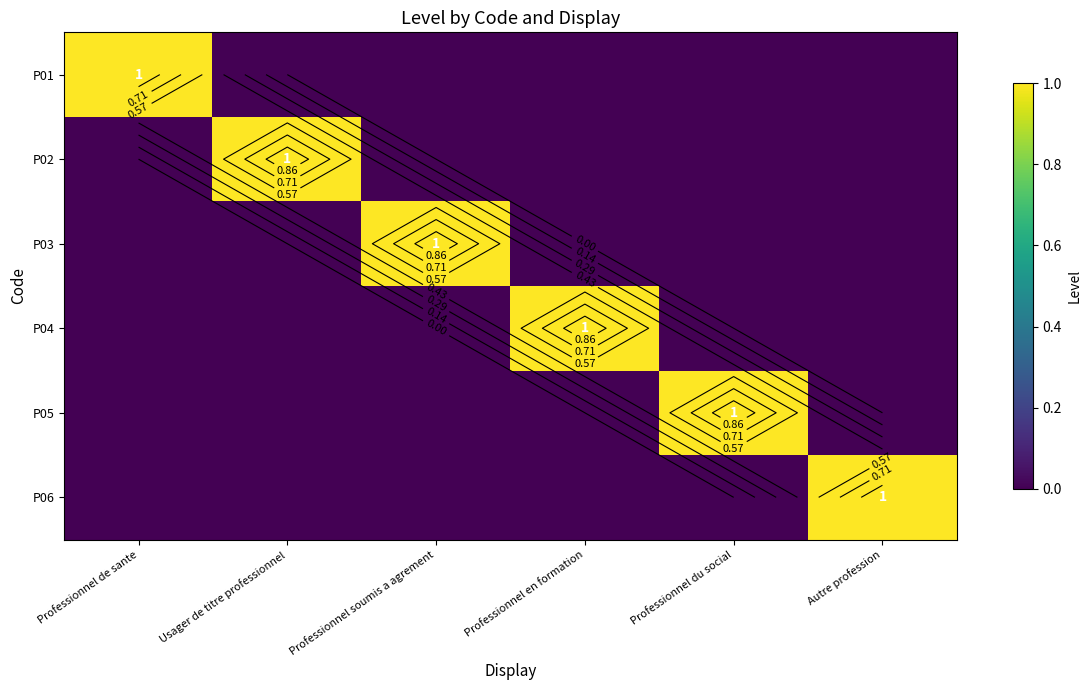

How many categories are shown in the chart?

6